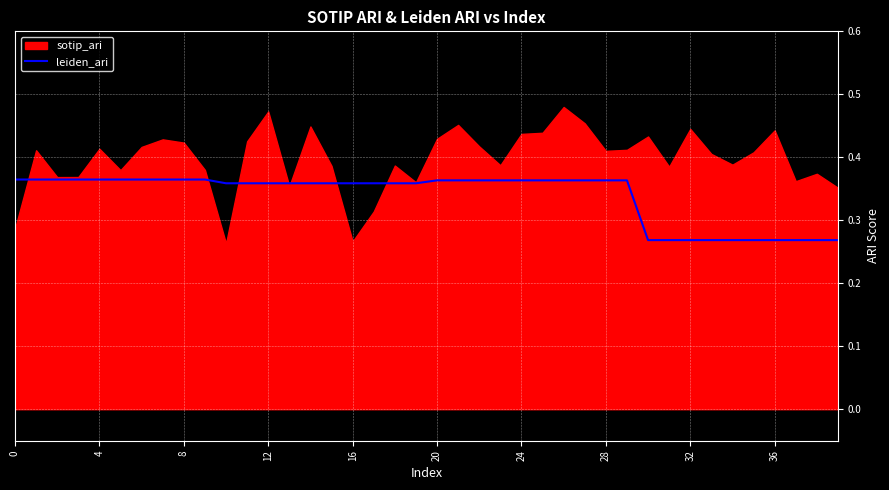

How many lines are shown in the chart?

1